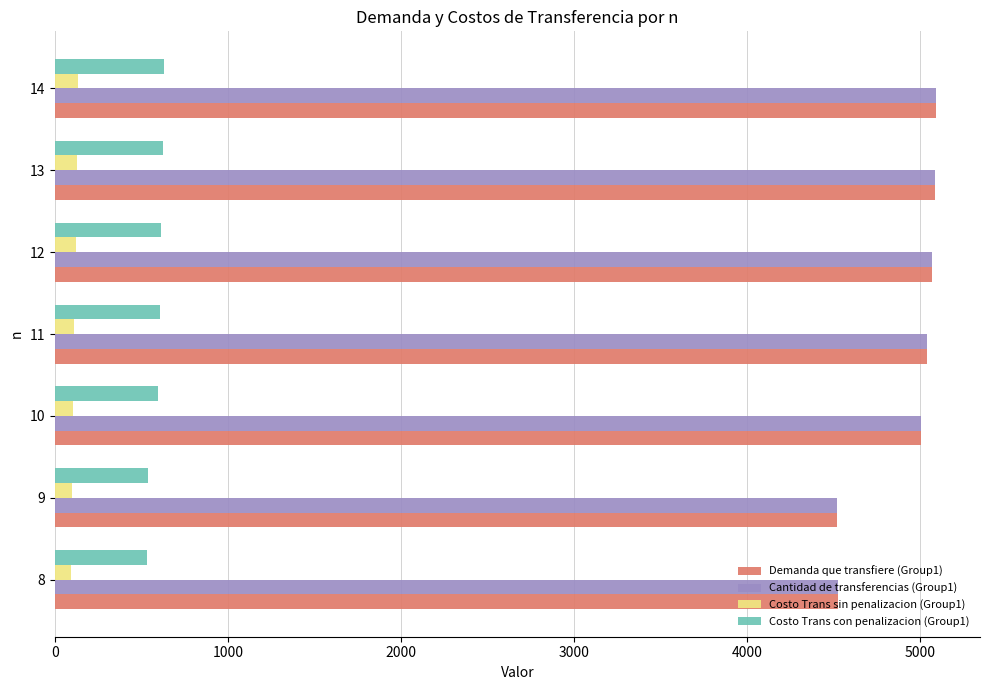

What is the maximum value shown in the chart?

5091.3